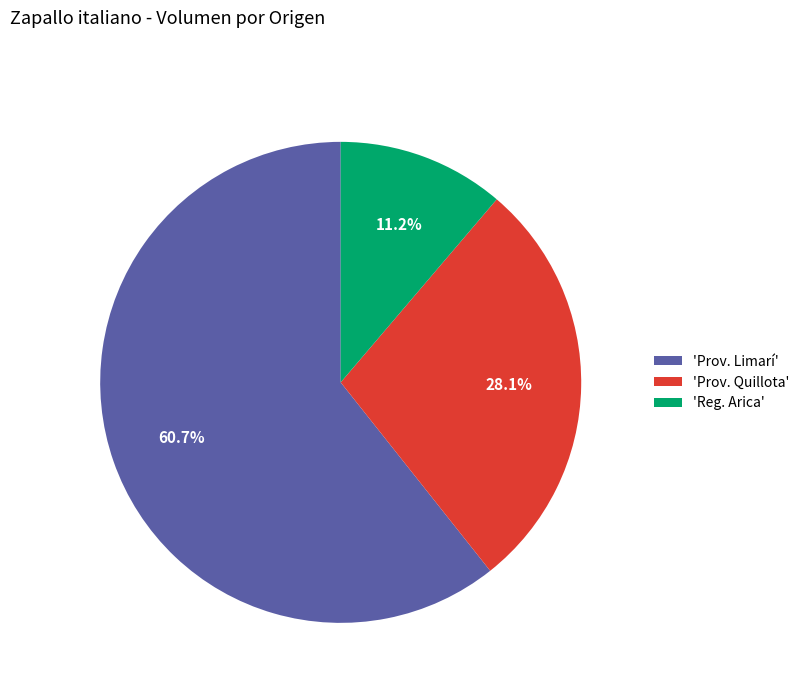

Combined, what portion of the pie is 'Reg. Arica' and 'Prov. Limarí'?

71.9%